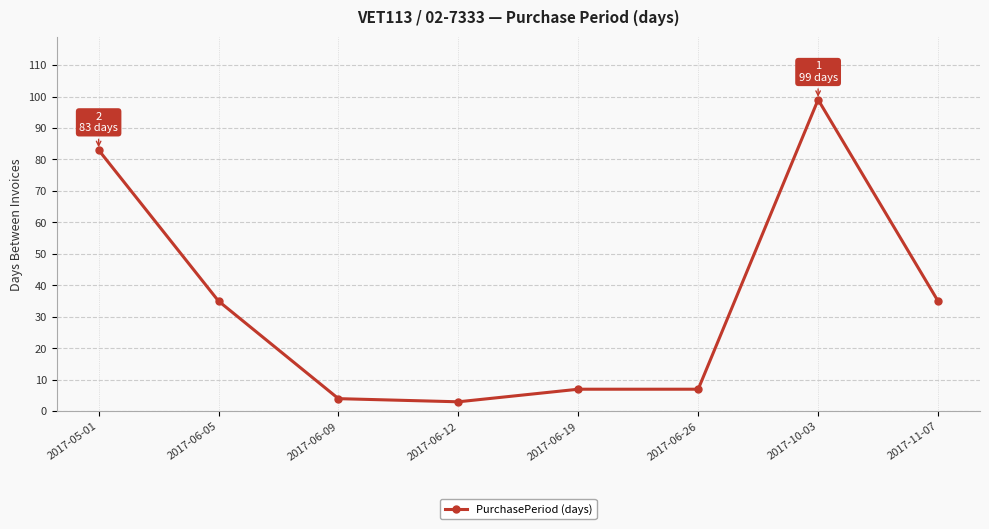

The value at 2017-06-26 is 12. True or false?

False